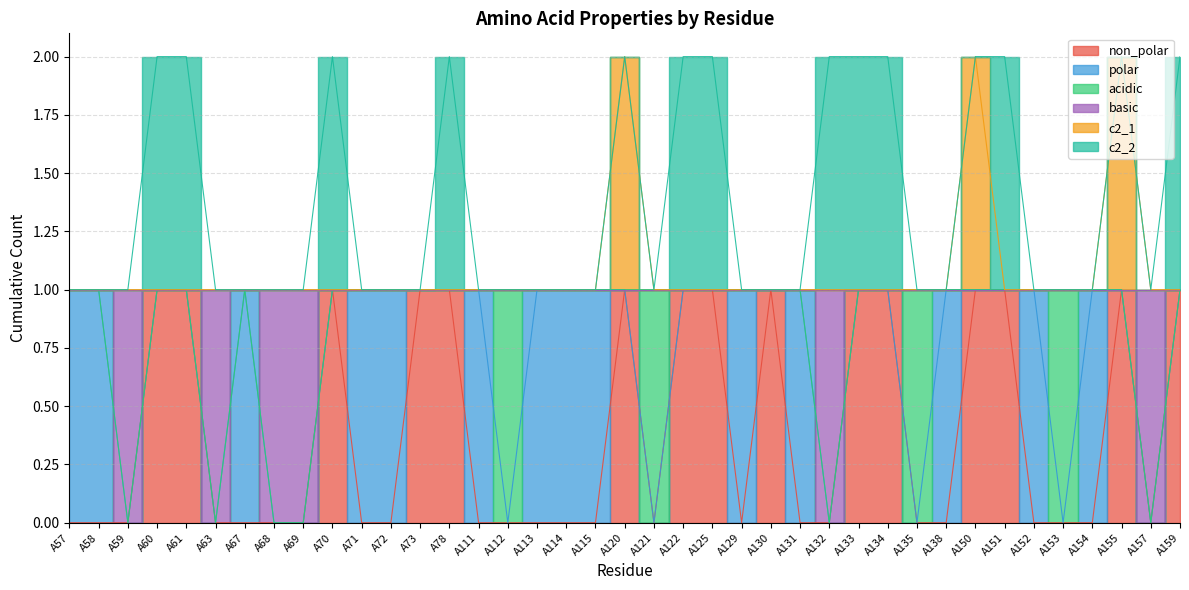

Which series has the widest spread of values?

non_polar